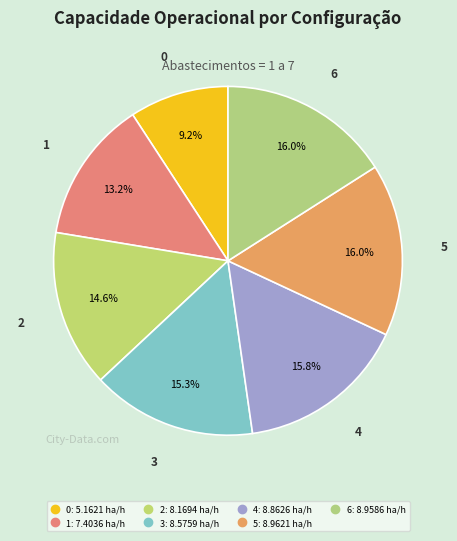

Is 1 the majority of the pie?

No